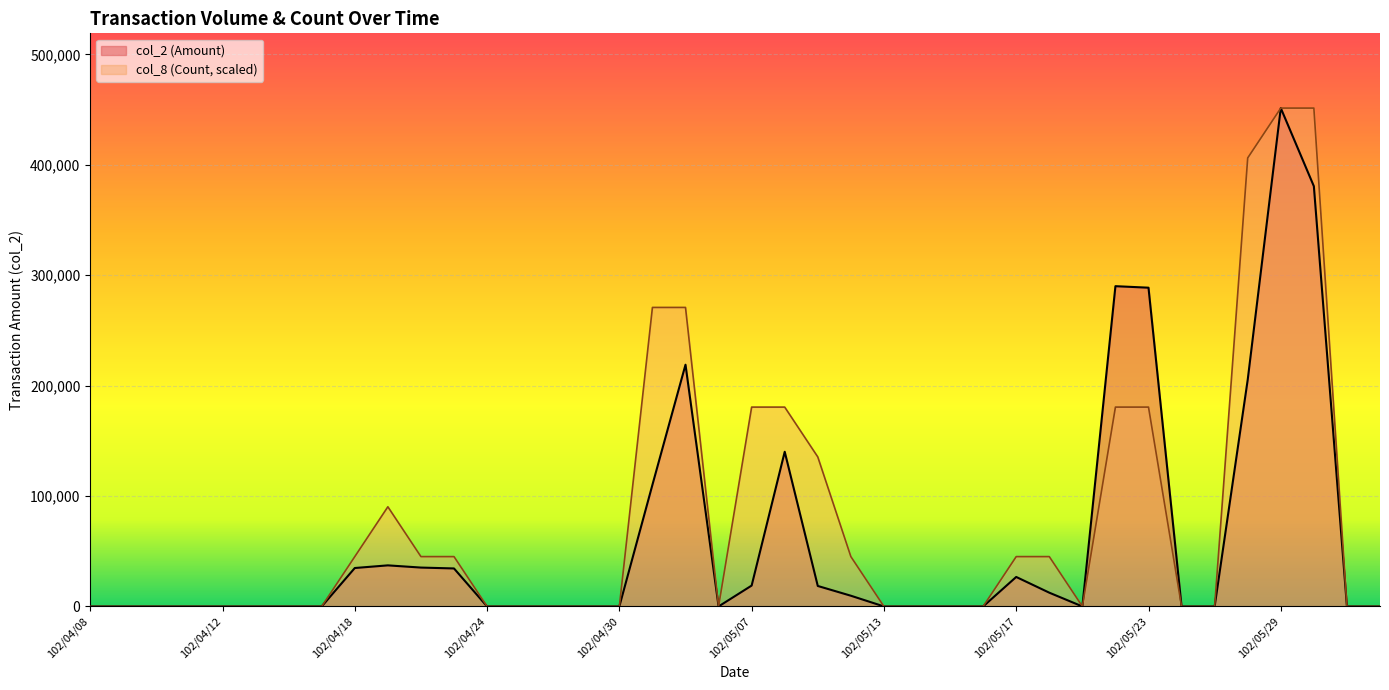

Reading left to right, transcribe all the data shown in this chart.

col_2: 102/04/08=0	102/04/09=0	102/04/10=0	102/04/11=0	102/04/12=0	102/04/15=0	102/04/16=0	102/04/17=0	102/04/18=34800	102/04/19=37200	102/04/22=35200	102/04/23=34400	102/04/24=0	102/04/25=0	102/04/26=0	102/04/29=0	102/04/30=0	102/05/02=110170	102/05/03=218930	102/05/06=0	102/05/07=18900	102/05/08=140080	102/05/09=18540	102/05/10=9700	102/05/13=0	102/05/14=0	102/05/15=0	102/05/16=0	102/05/17=26700	102/05/20=12460	102/05/21=0	102/05/22=290050	102/05/23=288680	102/05/24=0	102/05/27=0	102/05/28=205330	102/05/29=451340	102/05/30=380570	102/05/31=0	102/06/03=0
col_8: 102/04/08=0	102/04/09=0	102/04/10=0	102/04/11=0	102/04/12=0	102/04/15=0	102/04/16=0	102/04/17=0	102/04/18=45134	102/04/19=90268	102/04/22=45134	102/04/23=45134	102/04/24=0	102/04/25=0	102/04/26=0	102/04/29=0	102/04/30=0	102/05/02=270804	102/05/03=270804	102/05/06=0	102/05/07=180536	102/05/08=180536	102/05/09=135402	102/05/10=45134	102/05/13=0	102/05/14=0	102/05/15=0	102/05/16=0	102/05/17=45134	102/05/20=45134	102/05/21=0	102/05/22=180536	102/05/23=180536	102/05/24=0	102/05/27=0	102/05/28=406206	102/05/29=451340	102/05/30=451340	102/05/31=0	102/06/03=0